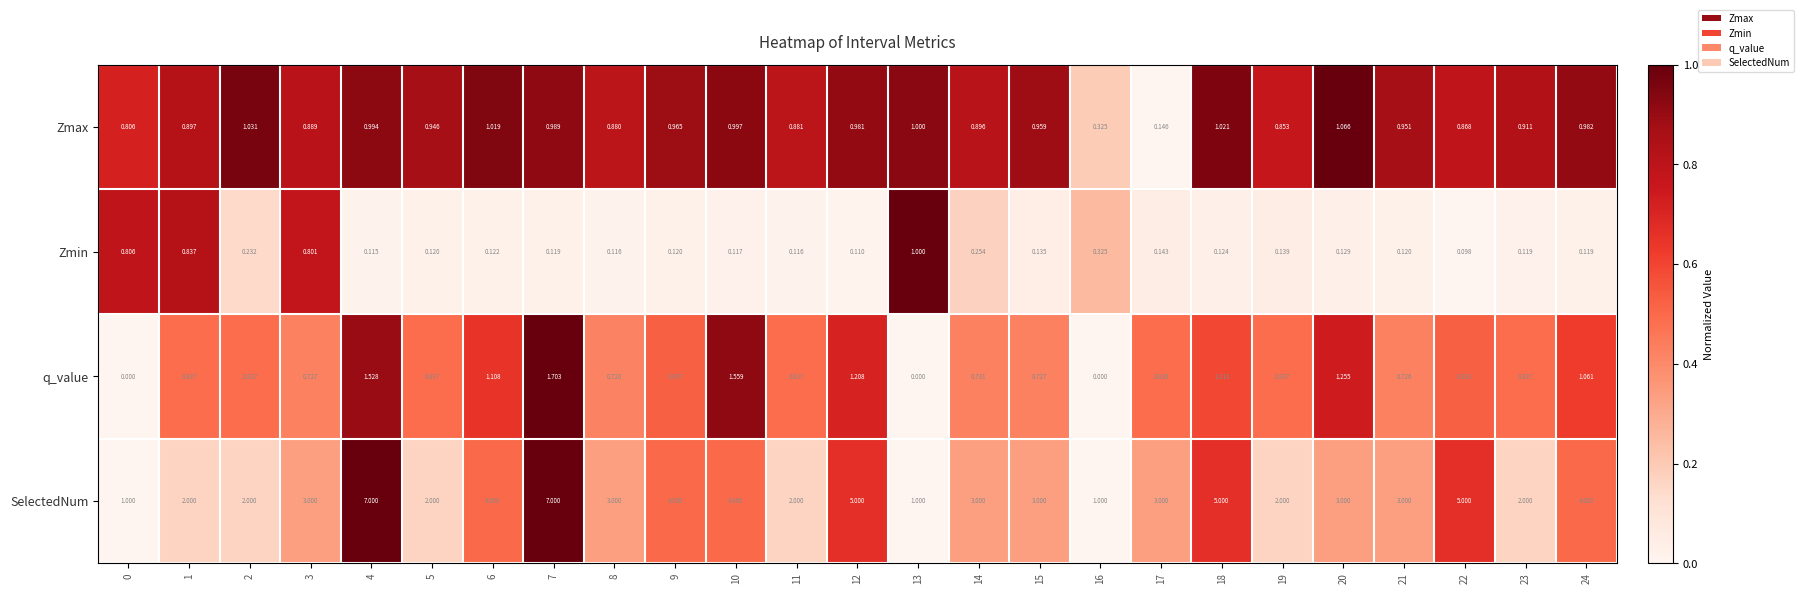

List the series in order of their peak value, highest first.

SelectedNum, q_value, Zmax, Zmin